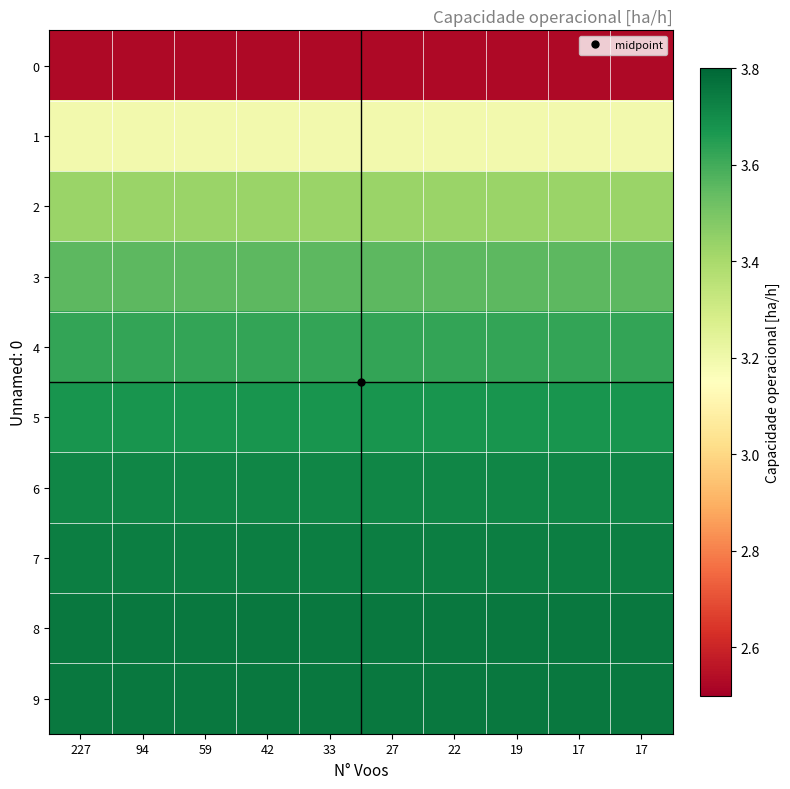

At which category is the sum across all series the highest?

227